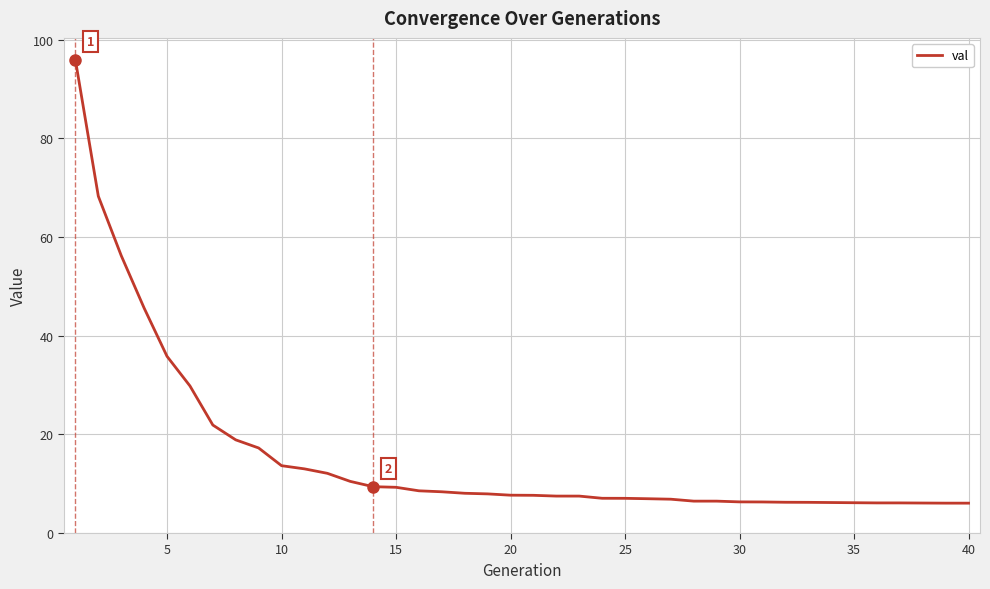

What is the difference between the maximum and minimum values?

89.8